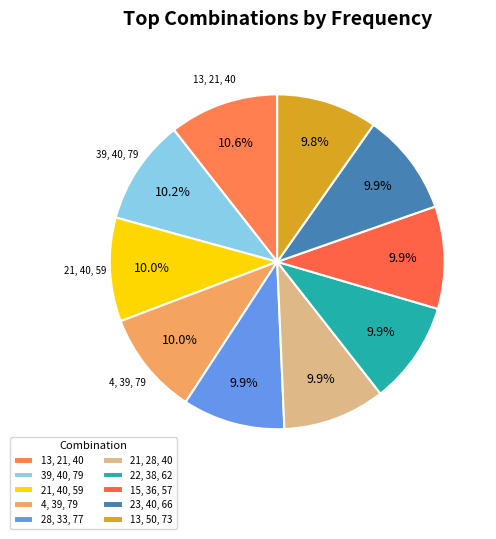

Count the number of slices in the pie.

10